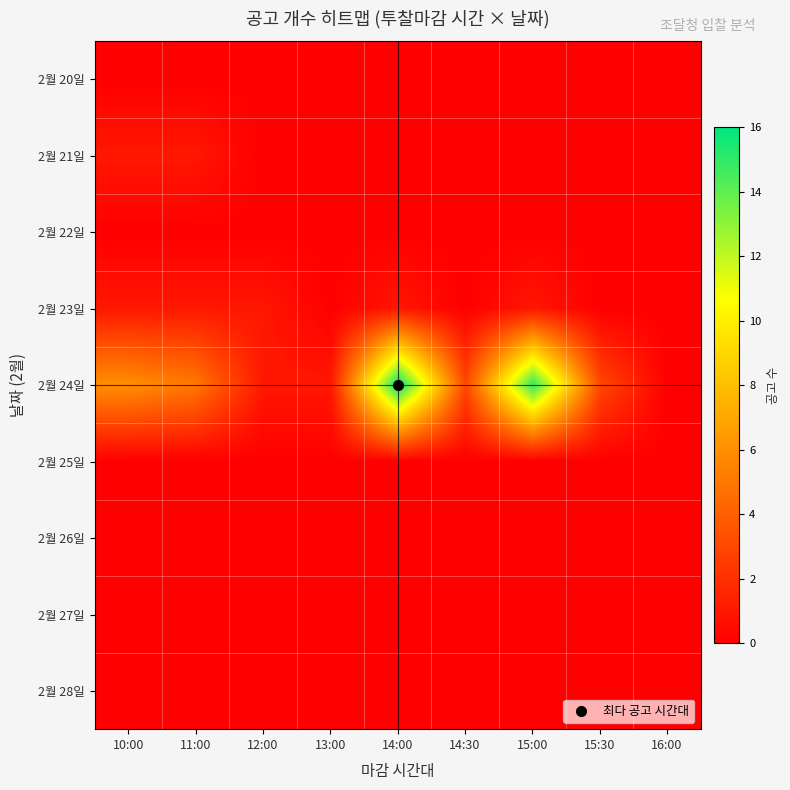

At how many categories does at least one series exceed 12?

2